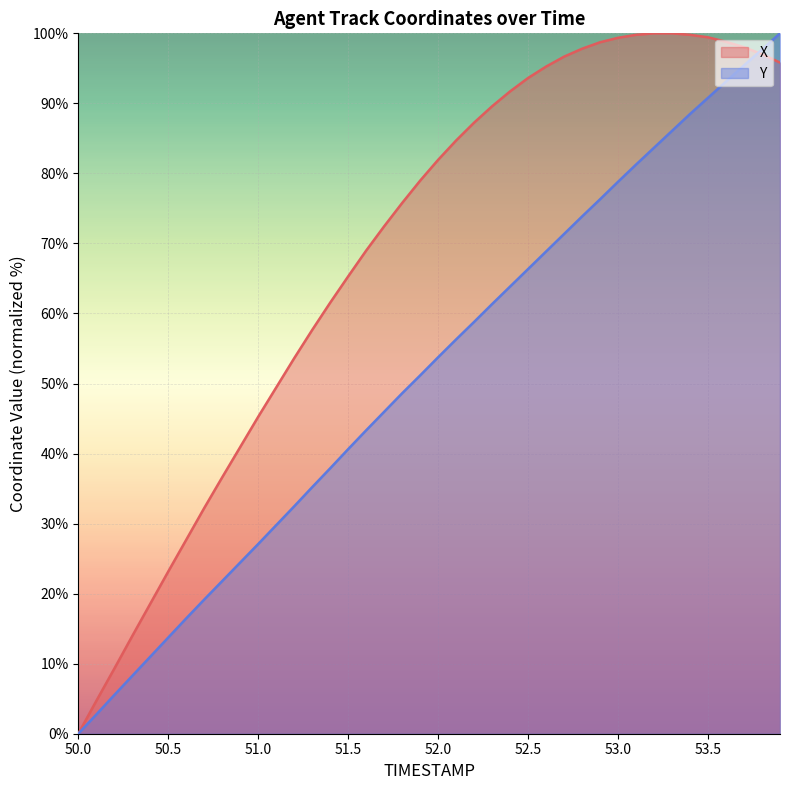

Which label corresponds to the smallest value in the chart?

50.0